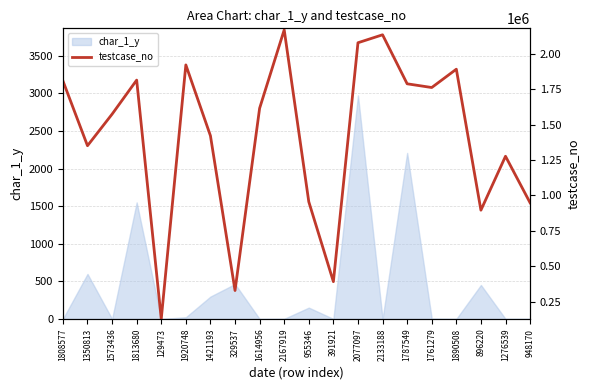

The value of char_1_y at 1787549 is 2208. True or false?

True